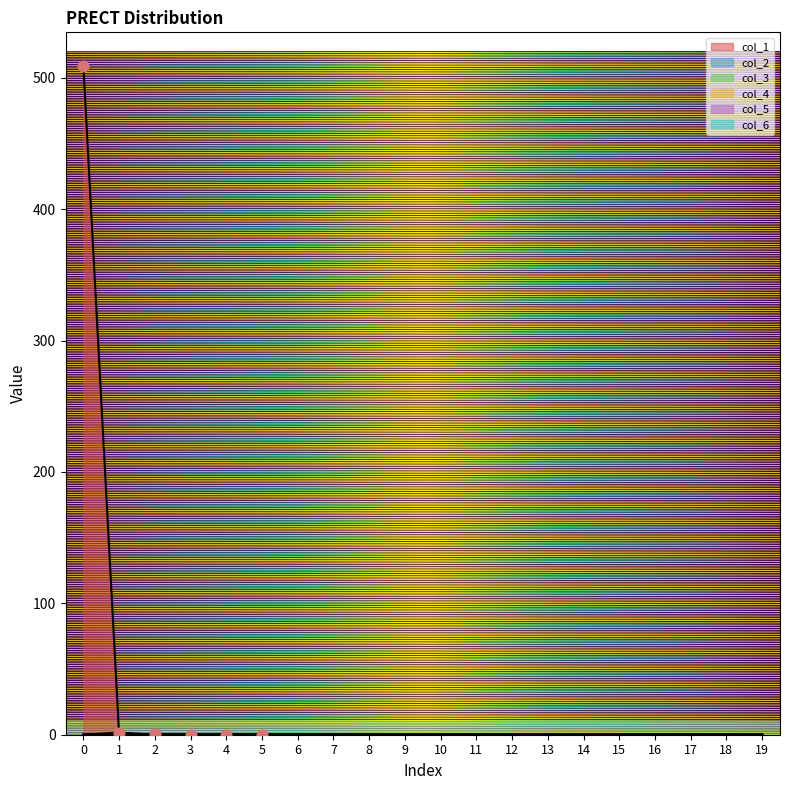

What are all the series names shown in the legend?

col_1, col_2, col_3, col_4, col_5, col_6